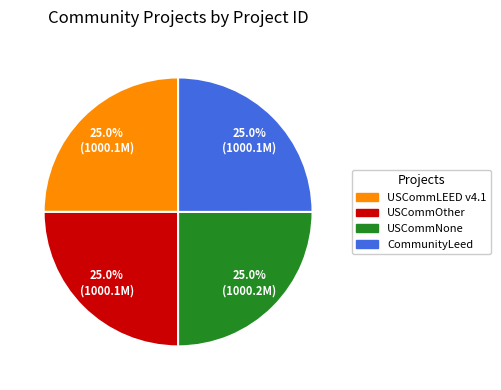

To the nearest percent, what is the combined percentage of USCommLEED v4.1 and USCommOther?

50%